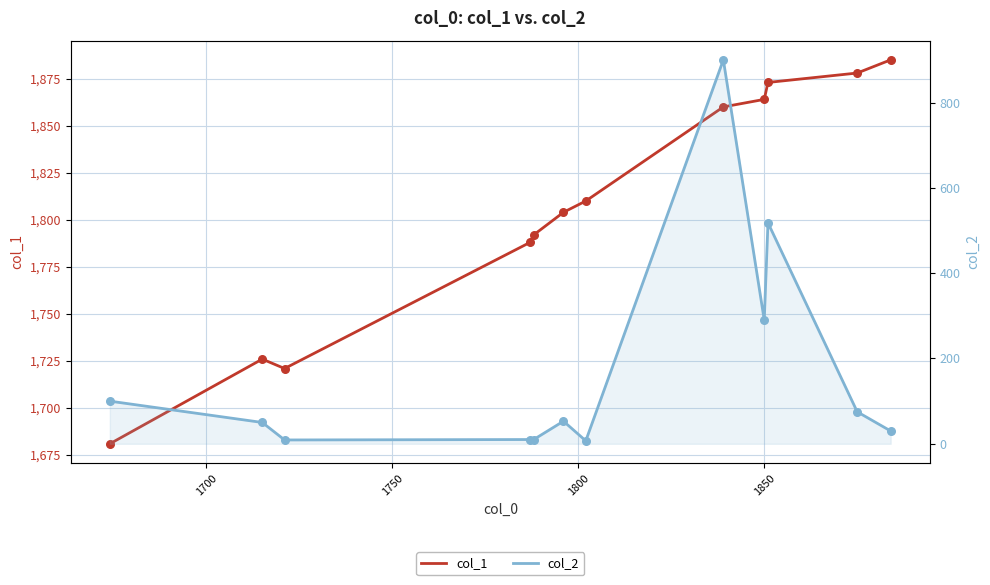

Is the value of col_2 at 7 greater than the value of col_1 at 1850?

No